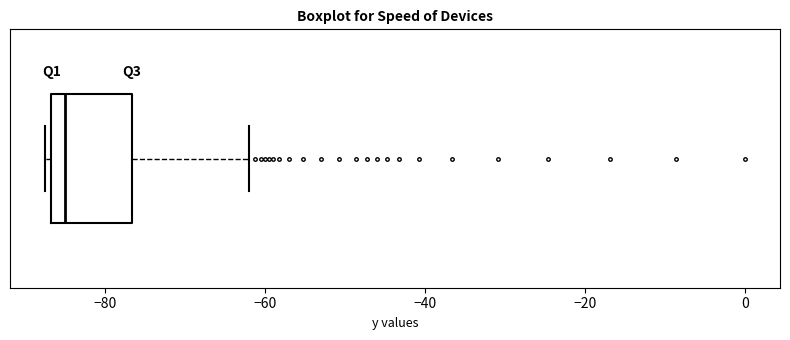

Transcribe this box plot: give where the median line is, the range the box spans, and where the two whiskers end, as read against the x-axis. The values are not printed on the chart, so give them approximately, as read against the axis.

median -86 (just right of the box's left edge), box -86 to -76, whiskers -88 to -62